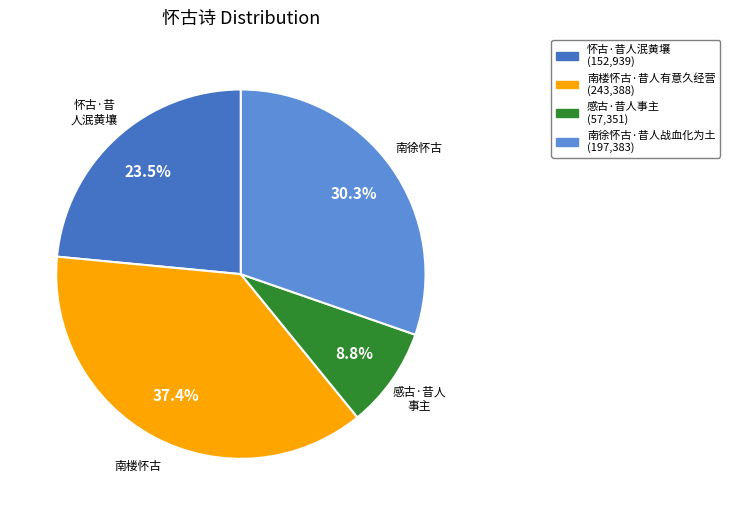

Rank the categories by value from highest to lowest.

南楼怀古·昔人有意久经营, 南徐怀古·昔人战血化为土, 怀古·昔人泯黄壤, 感古·昔人事主